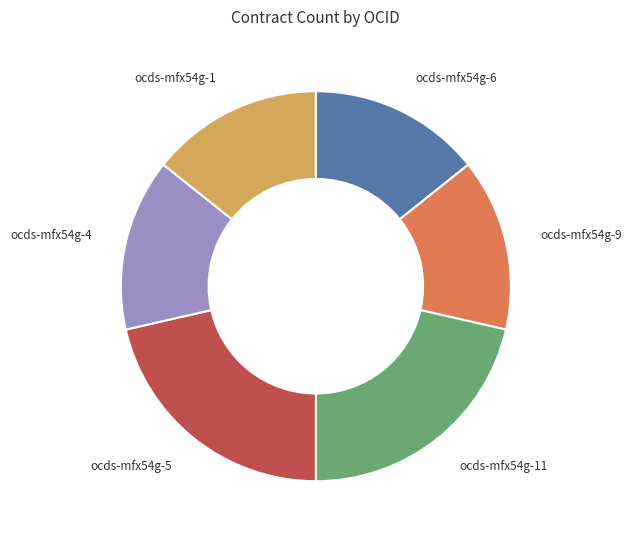

Combined, do ocds-mfx54g-4 and ocds-mfx54g-11 account for over 50%?

No